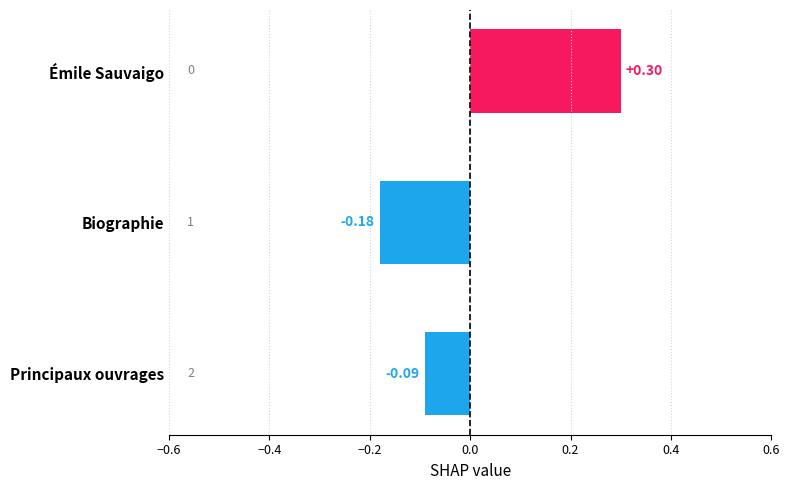

Where is the data nearest to the value 0?

Principaux ouvrages